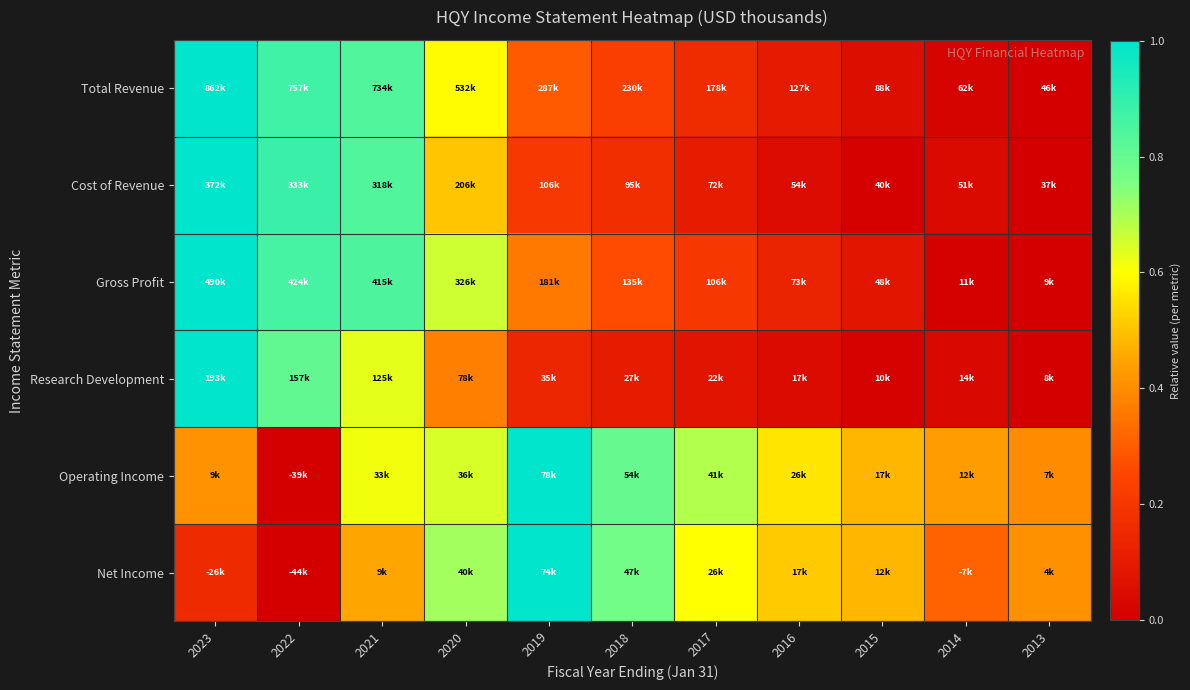

Count the number of data series in this chart.

6